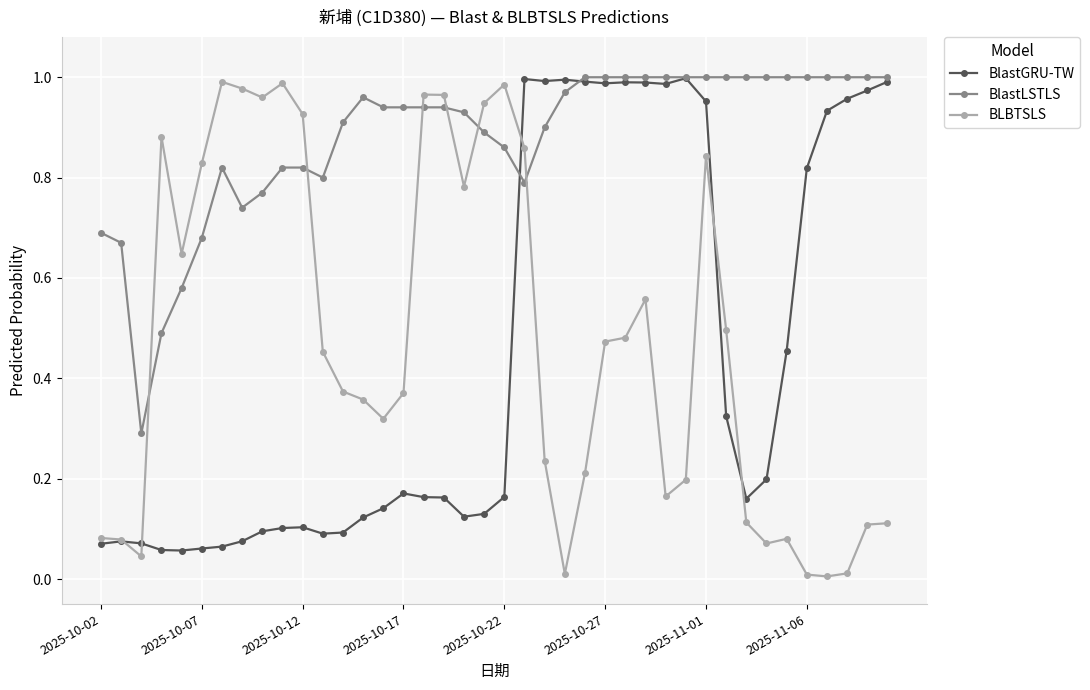

Which series has the widest spread of values?

BLBTSLS